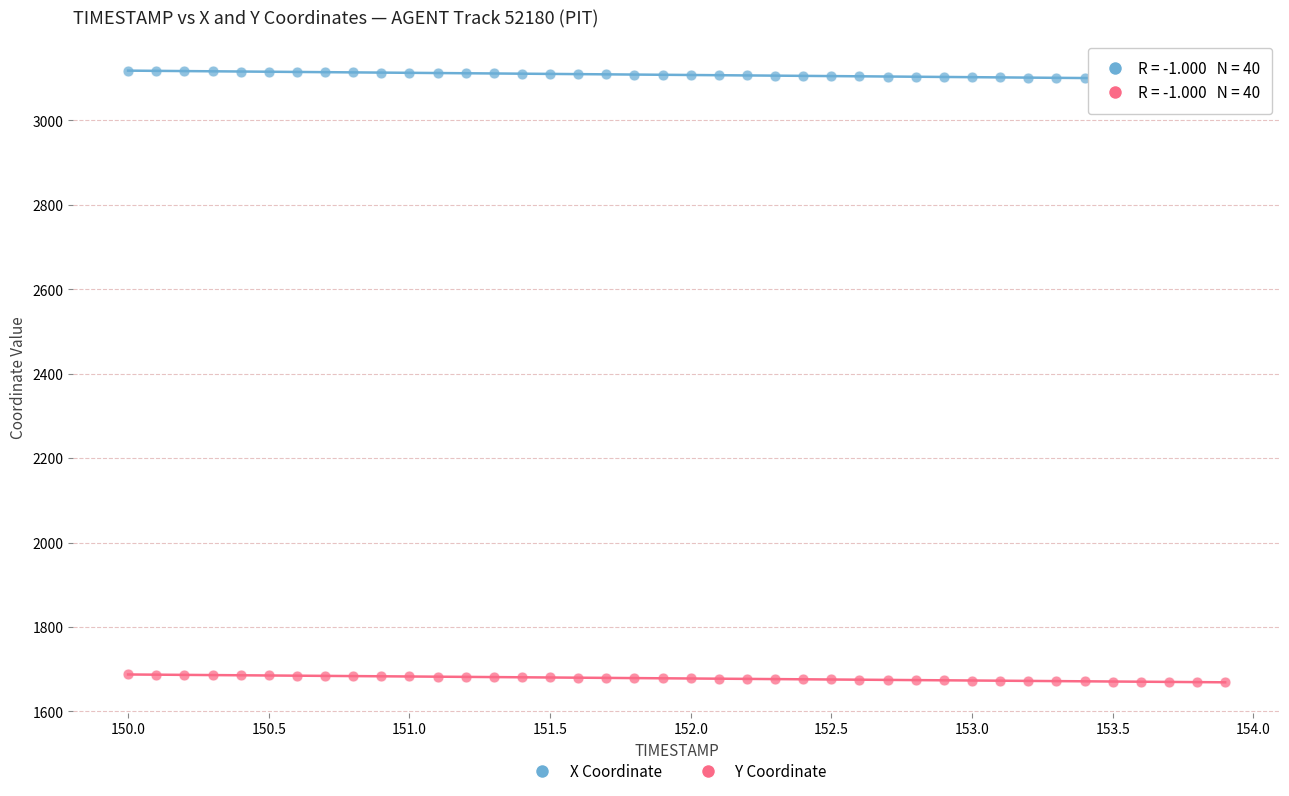

Which series contains the lowest Y value?

Y Coordinate